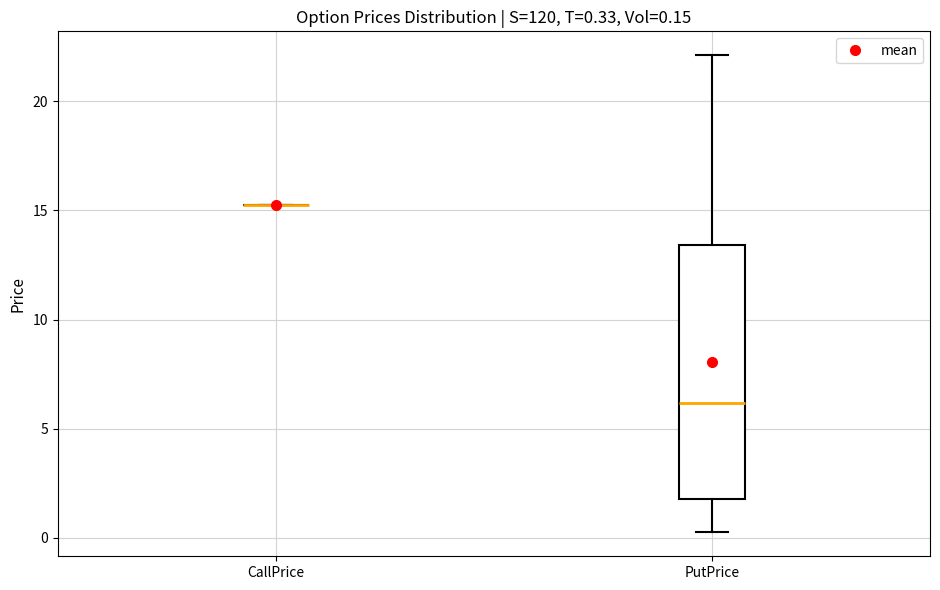

Which box is the tallest, from its lower edge to its upper edge?

PutPrice